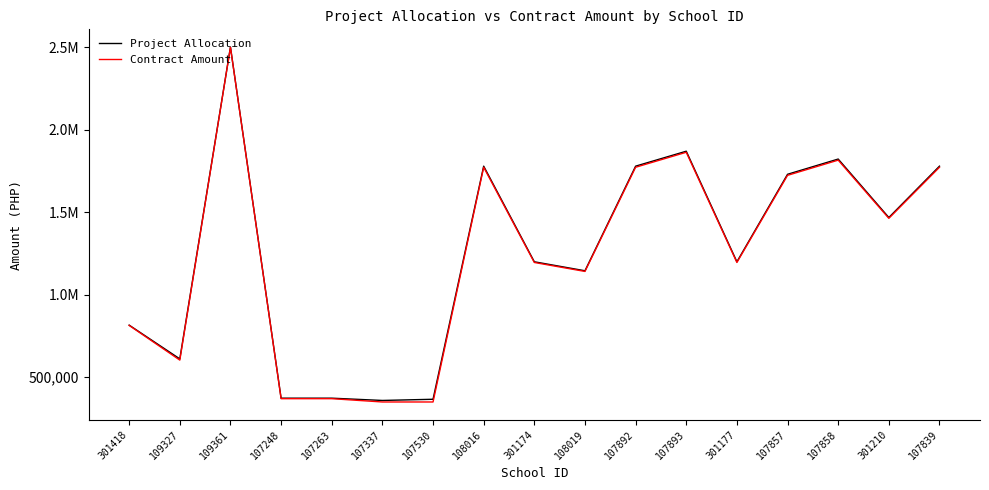

In Project Allocation, how many points are higher than both neighbors (excluding endpoints)?

4